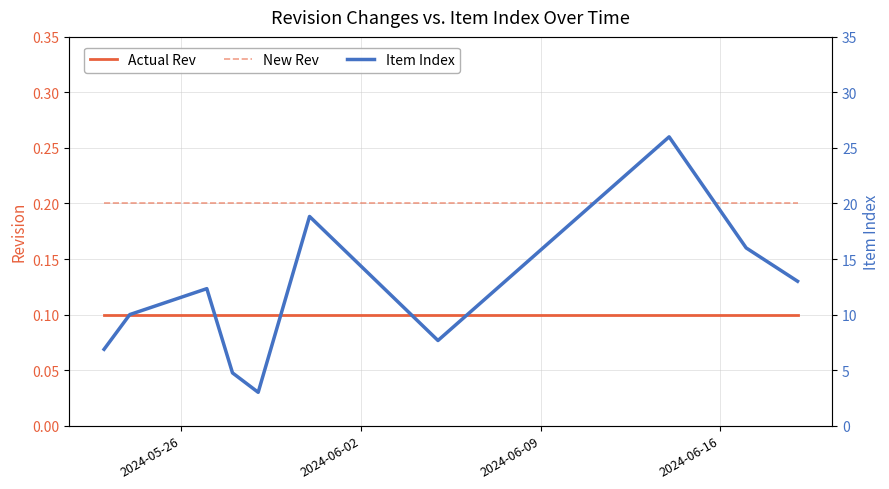

What is the maximum value for Actual Rev?

0.1